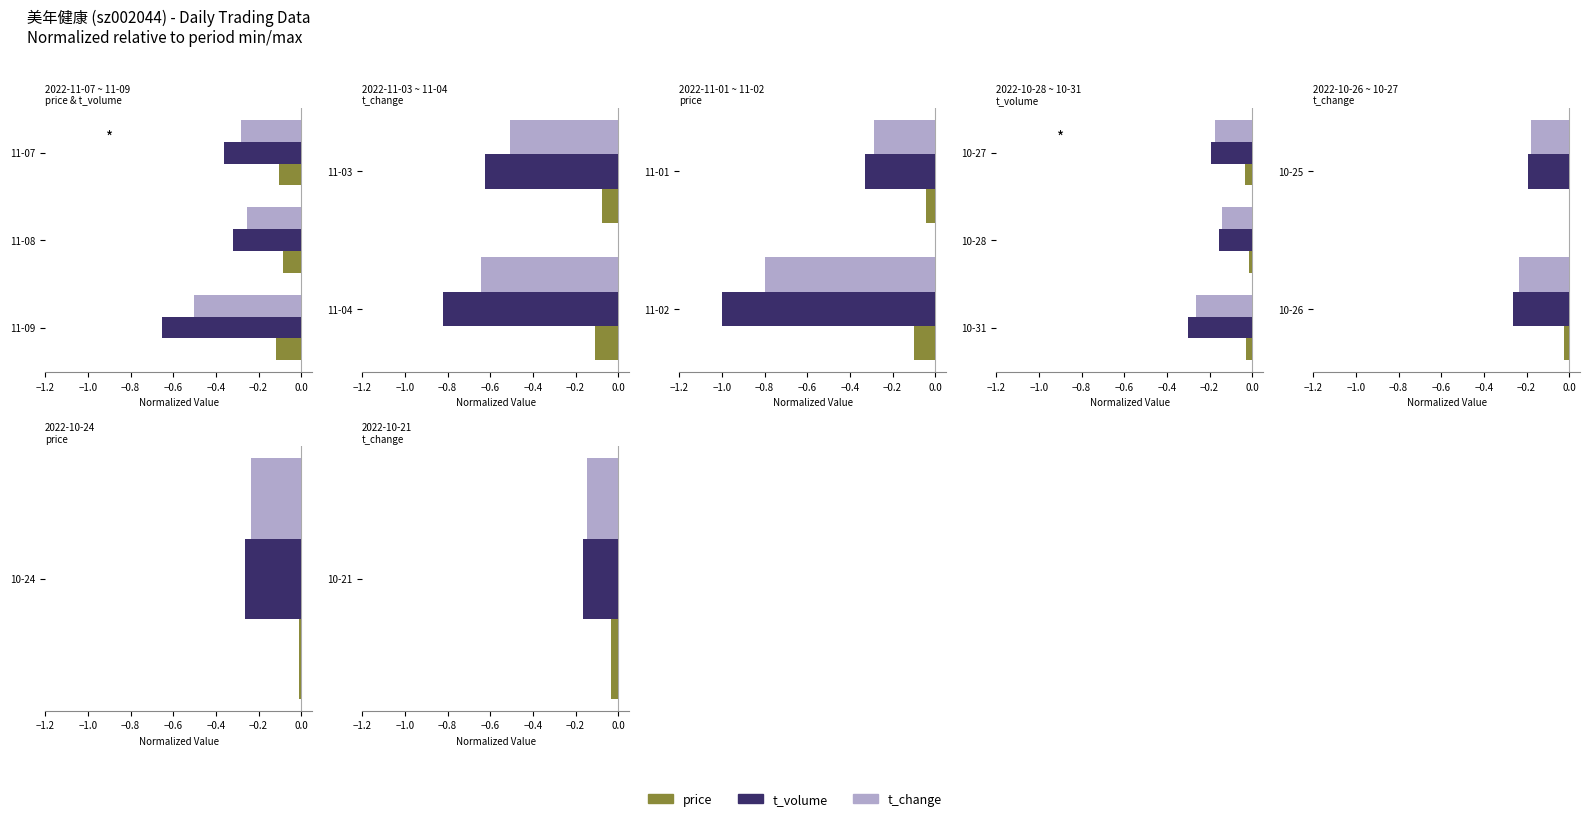

Which has a higher value, −1.2 or −1.0?

−1.0